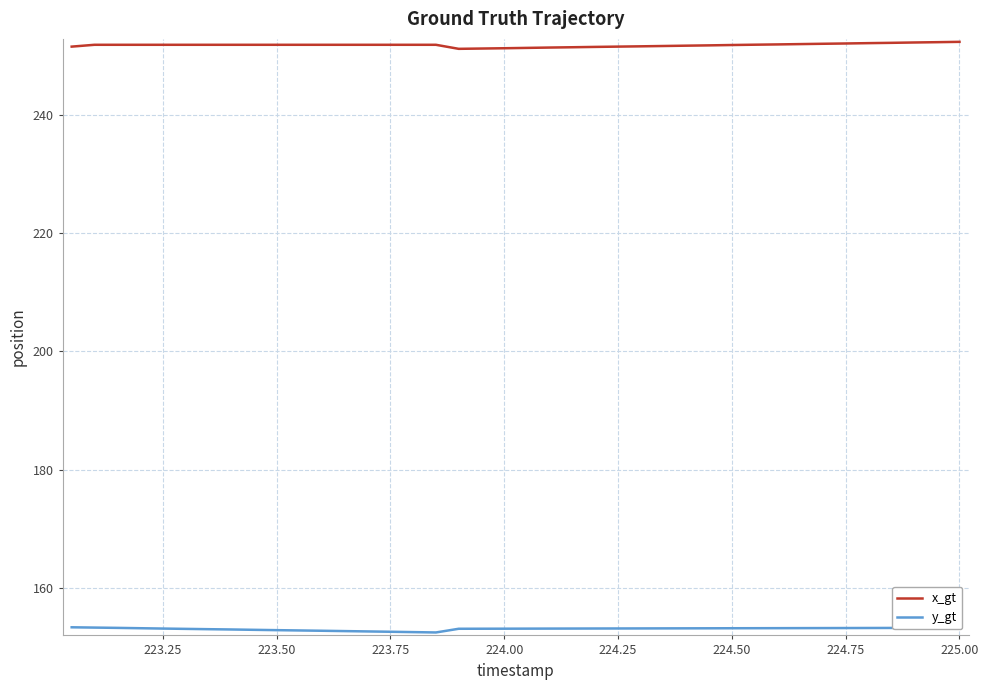

What is the minimum value for y_gt?

152.4